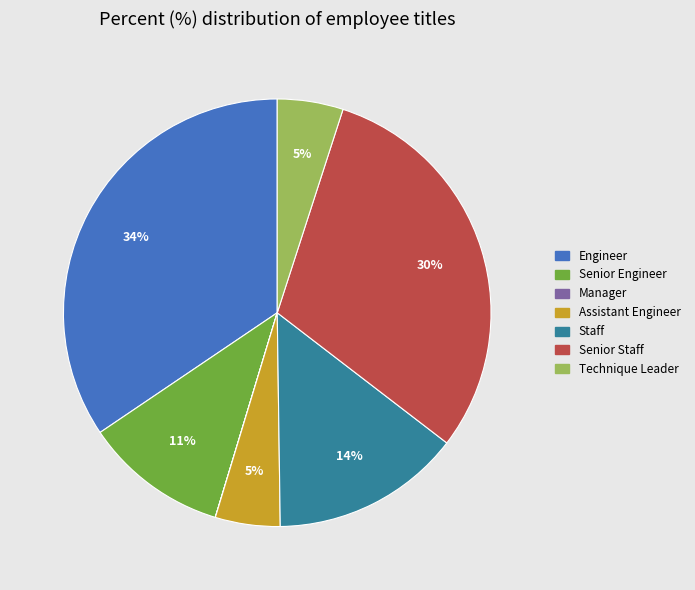

Is Assistant Engineer the majority of the pie?

No